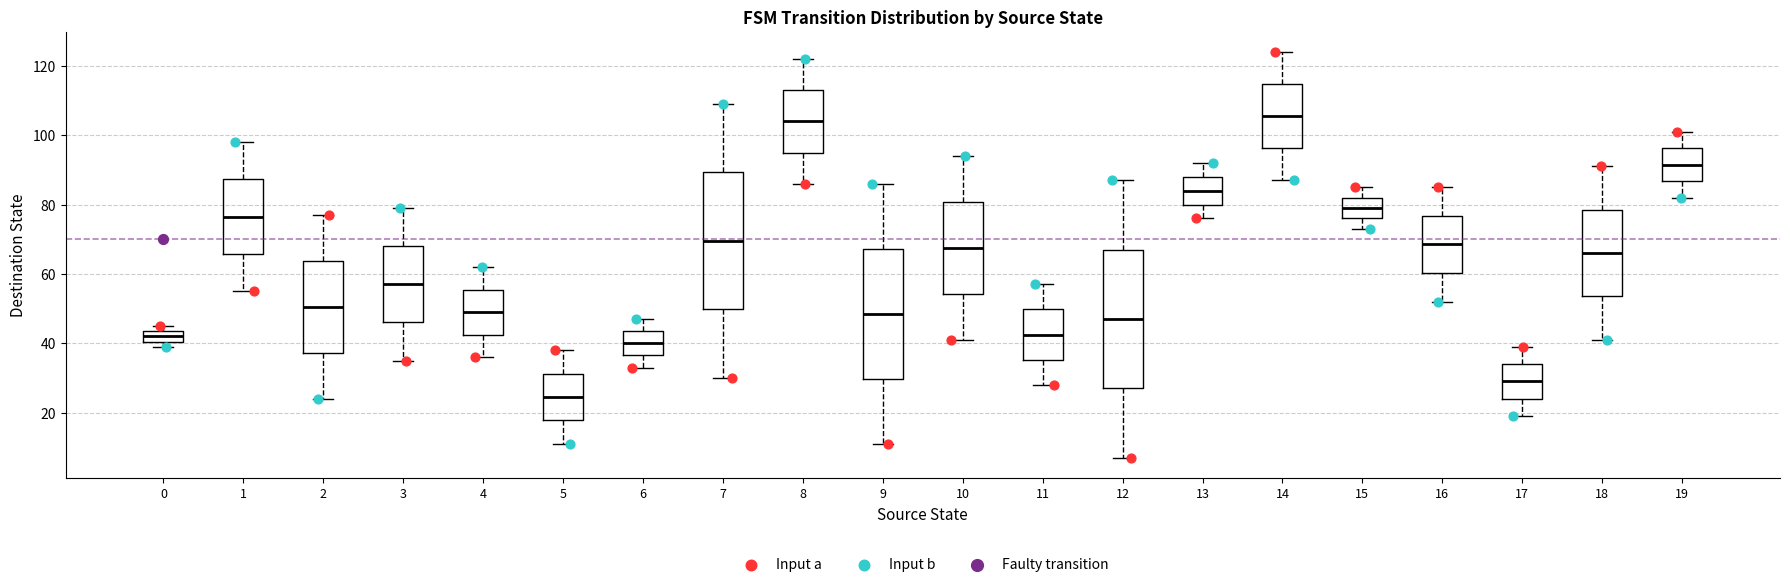

Which box has the lowest median line?

5